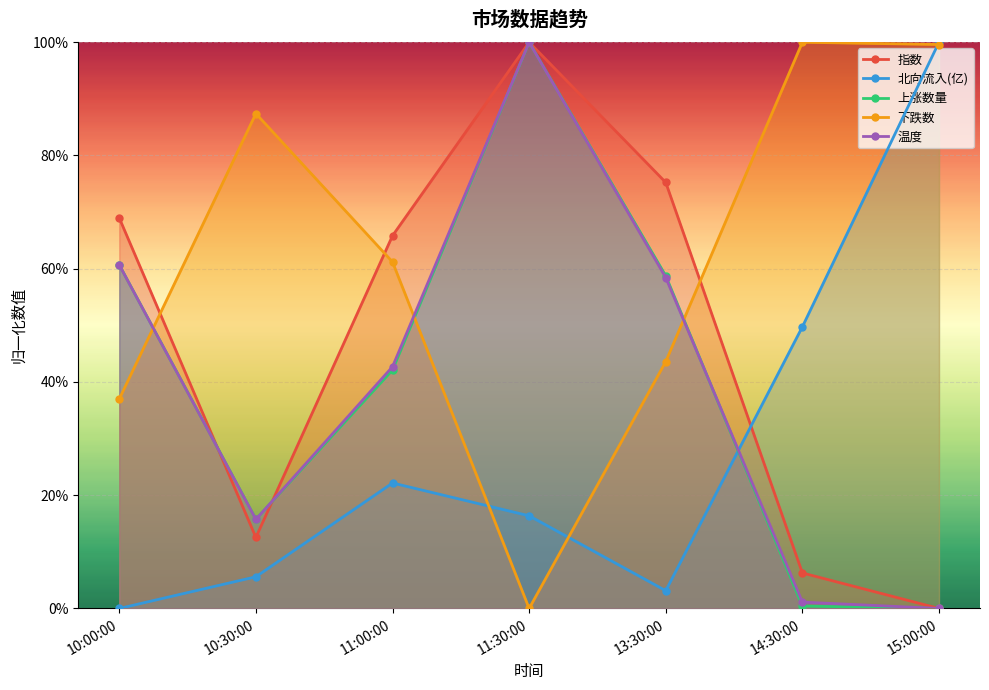

Is it true that 上涨数量 equals 0.5 at 15:00:00?

False